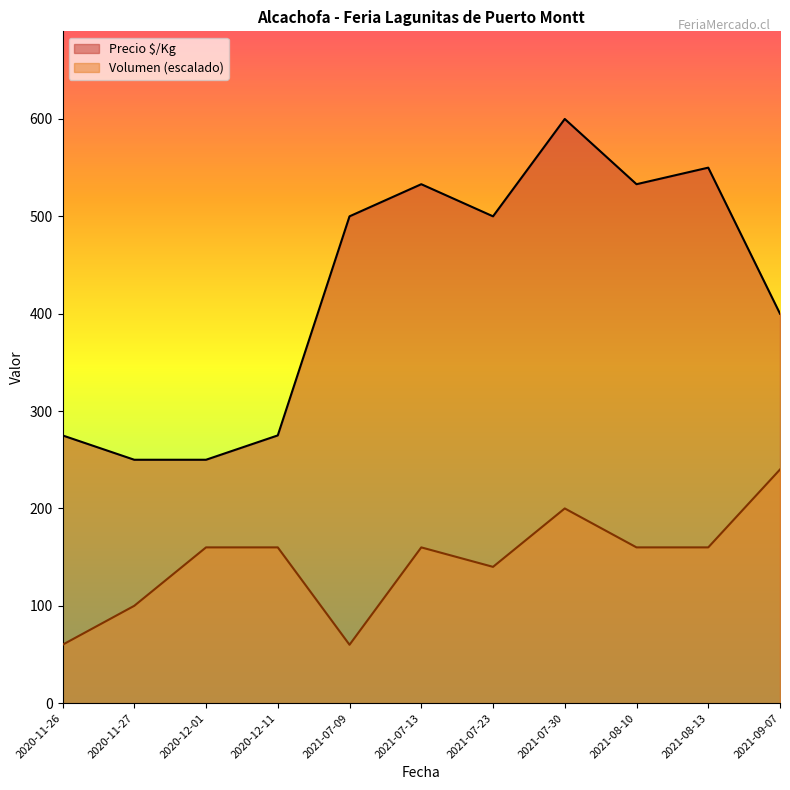

How many data points does each series have?

11